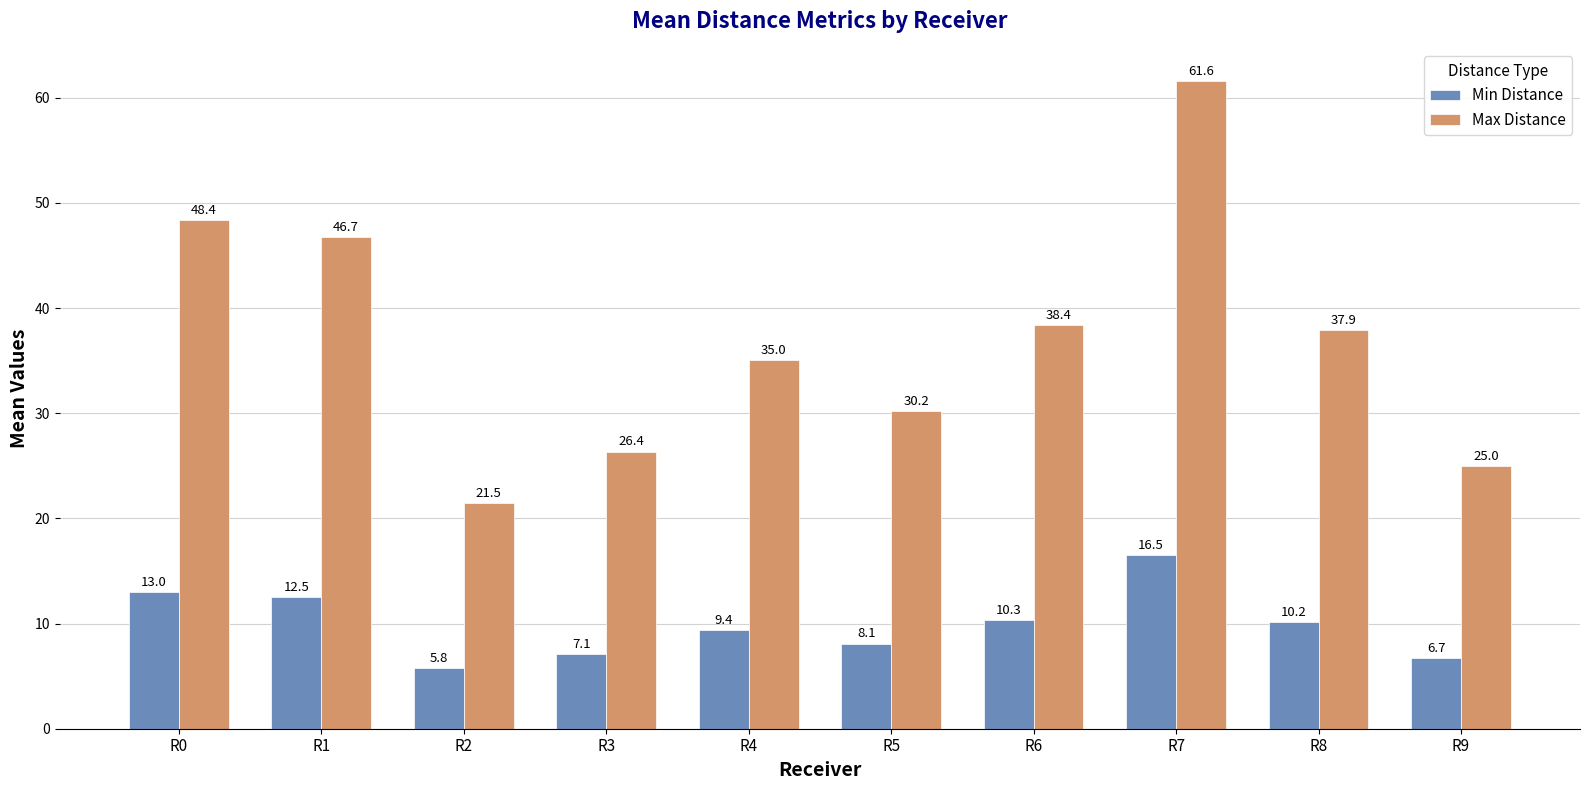

At which label does Min Distance first exceed 10?

R0